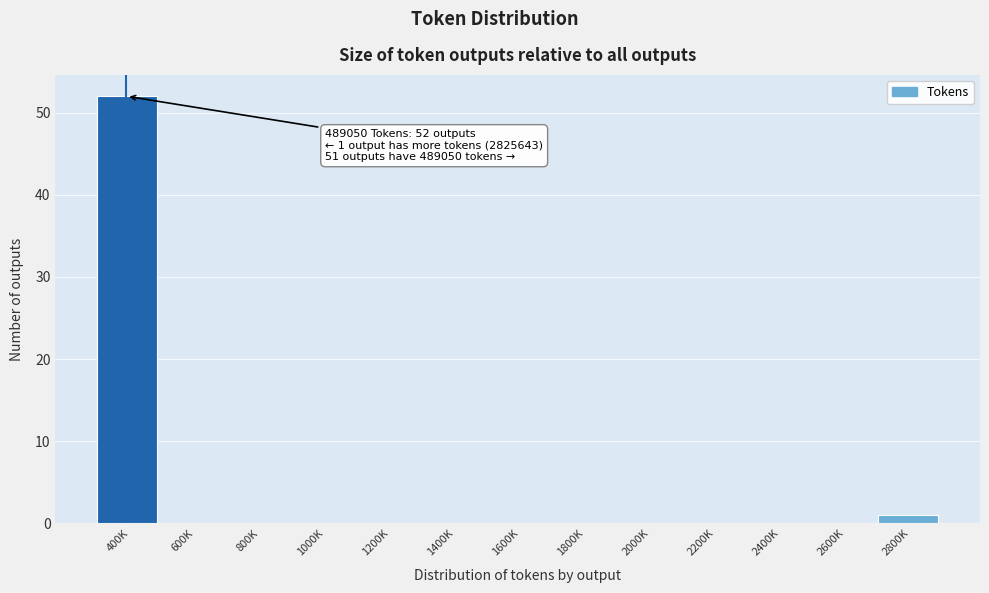

Reading left to right, list all the values displayed in this chart.

400K=52	600K=0	800K=0	1000K=0	1200K=0	1400K=0	1600K=0	1800K=0	2000K=0	2200K=0	2400K=0	2600K=0	2800K=1